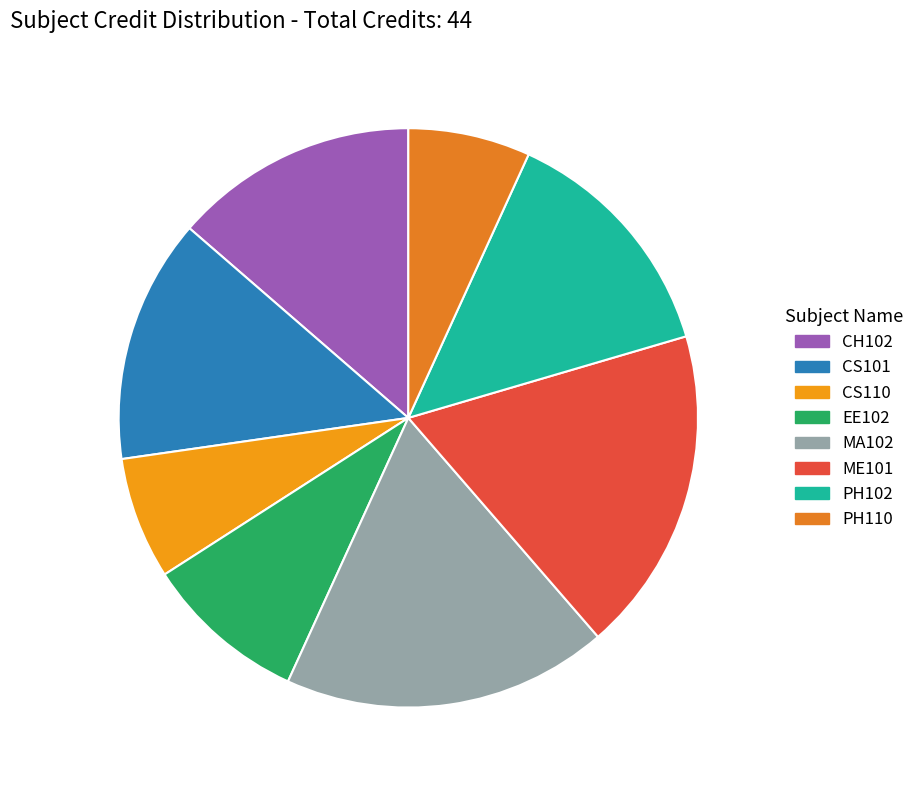

The EE102 slice represents 9% of the pie. True or false?

True